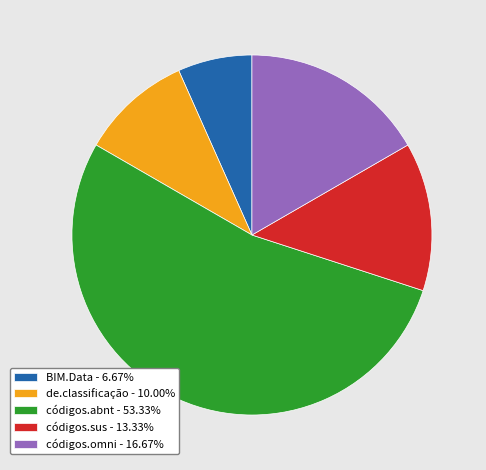

Does de.classificação - 10.00% account for over 50% of the chart?

No